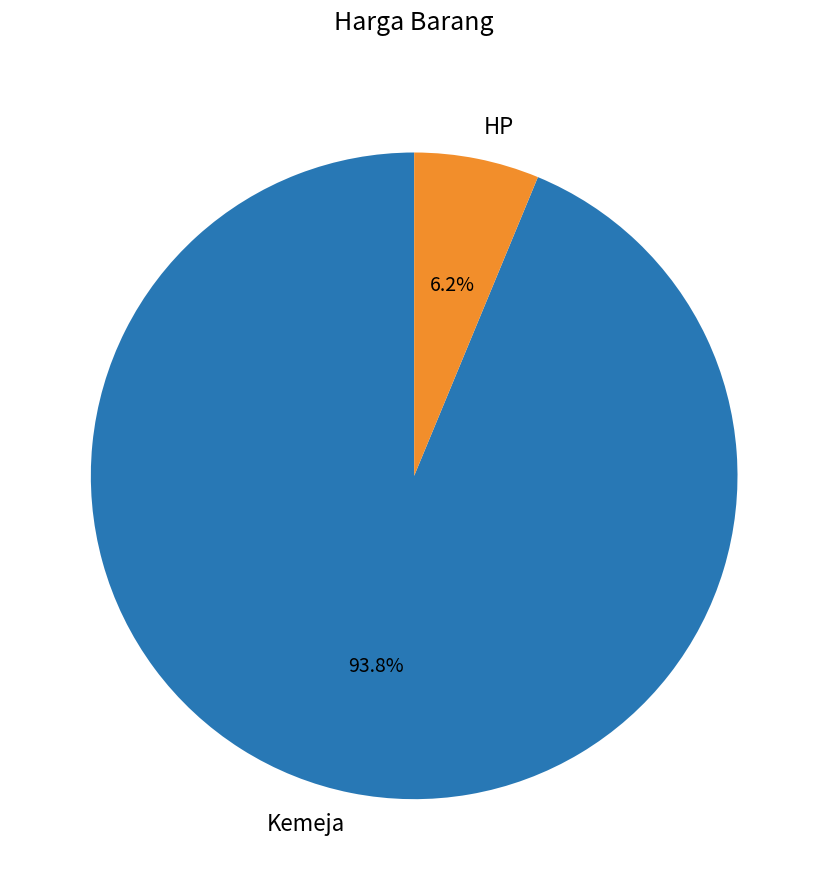

Approximately how many times larger is the value at HP compared to Kemeja?

0.1